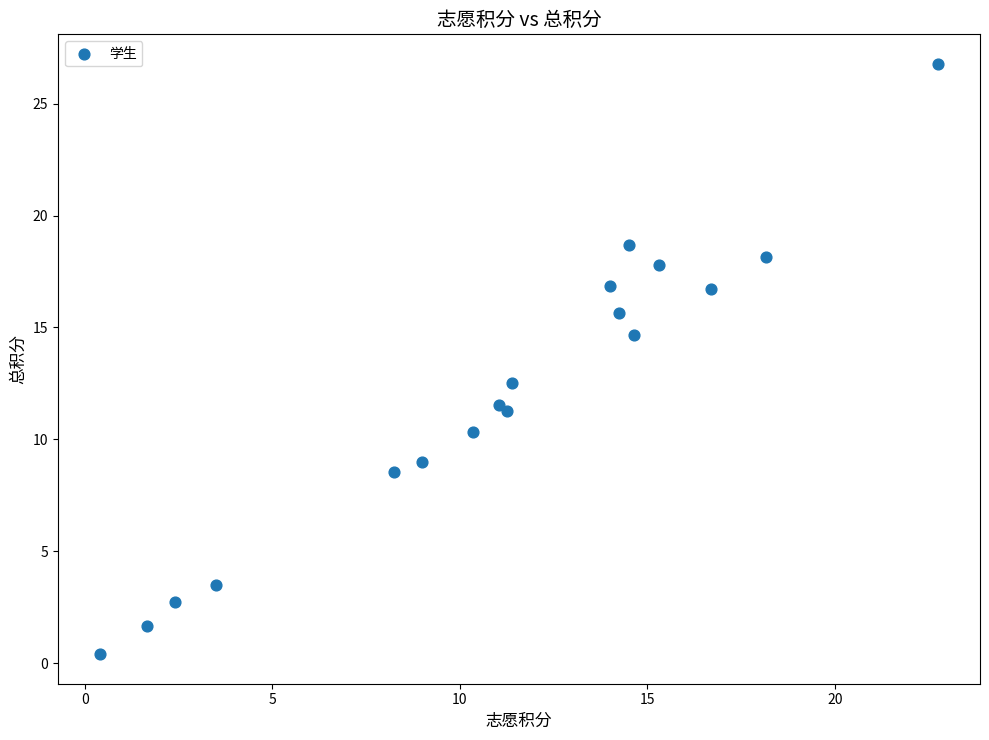

What Y value in the scatter plot is closest to 13?

12.5